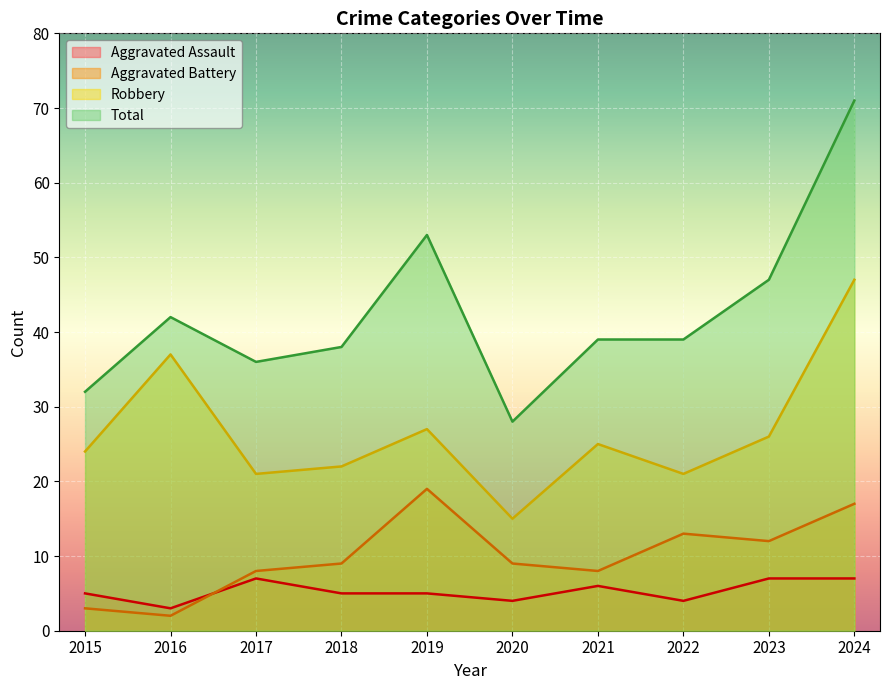

At which category is the sum across all series the highest?

2024